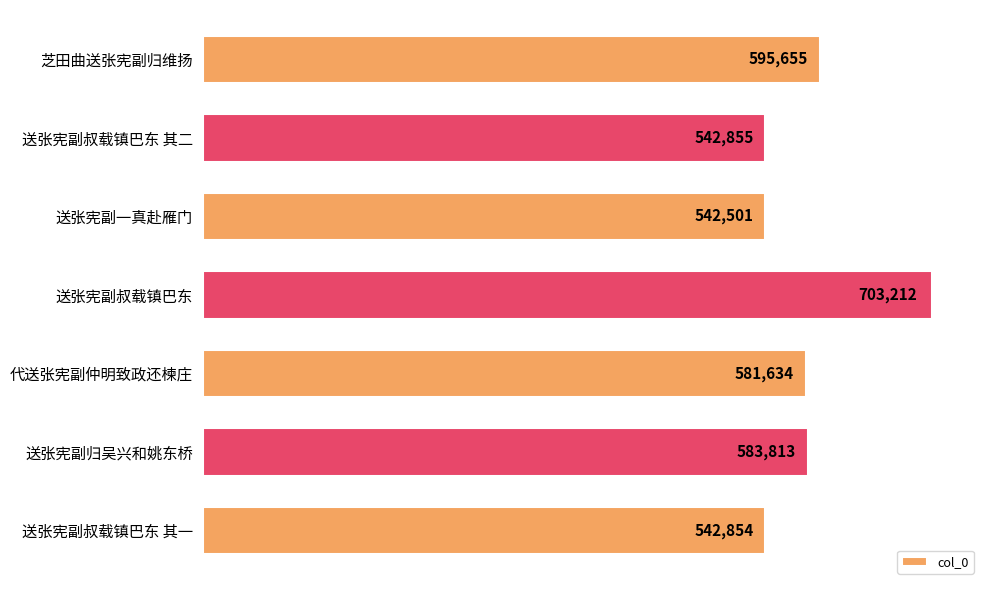

The value at 送张宪副叔载镇巴东 其二 is 867956. True or false?

False